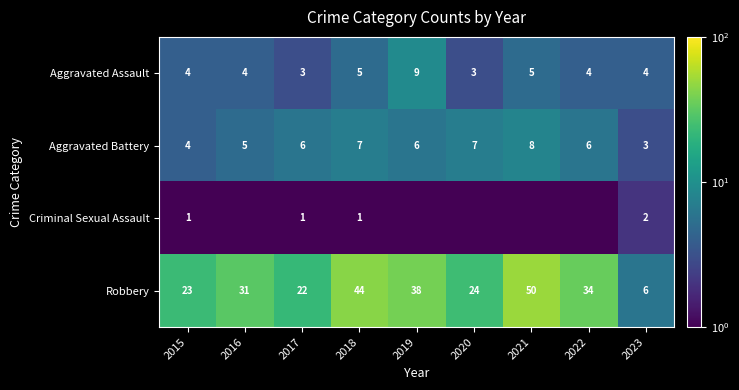

What is the spread (max minus min) of values at 2022?

33.9